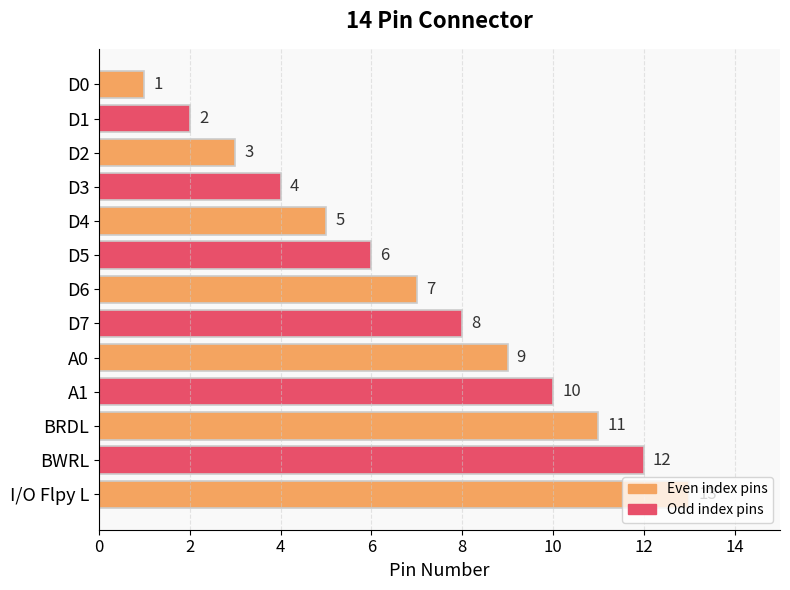

What is the difference between the second highest and minimum values?

11